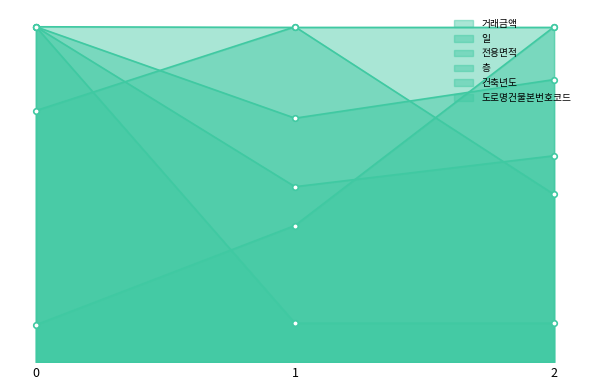

Reading right to left, what are all the values shown in this chart?

거래금액: 2=8000.0	1=6800.0	0=13000.0
일: 2=13000.0	1=5296.3	0=1444.4
전용면적: 2=10953.4	1=9456.6	0=13000.0
층: 2=6500.0	1=13000.0	0=9750.0
건축년도: 2=12974.1	1=12974.1	0=13000.0
도로명건물본번호코드: 2=1508.9	1=1508.9	0=13000.0